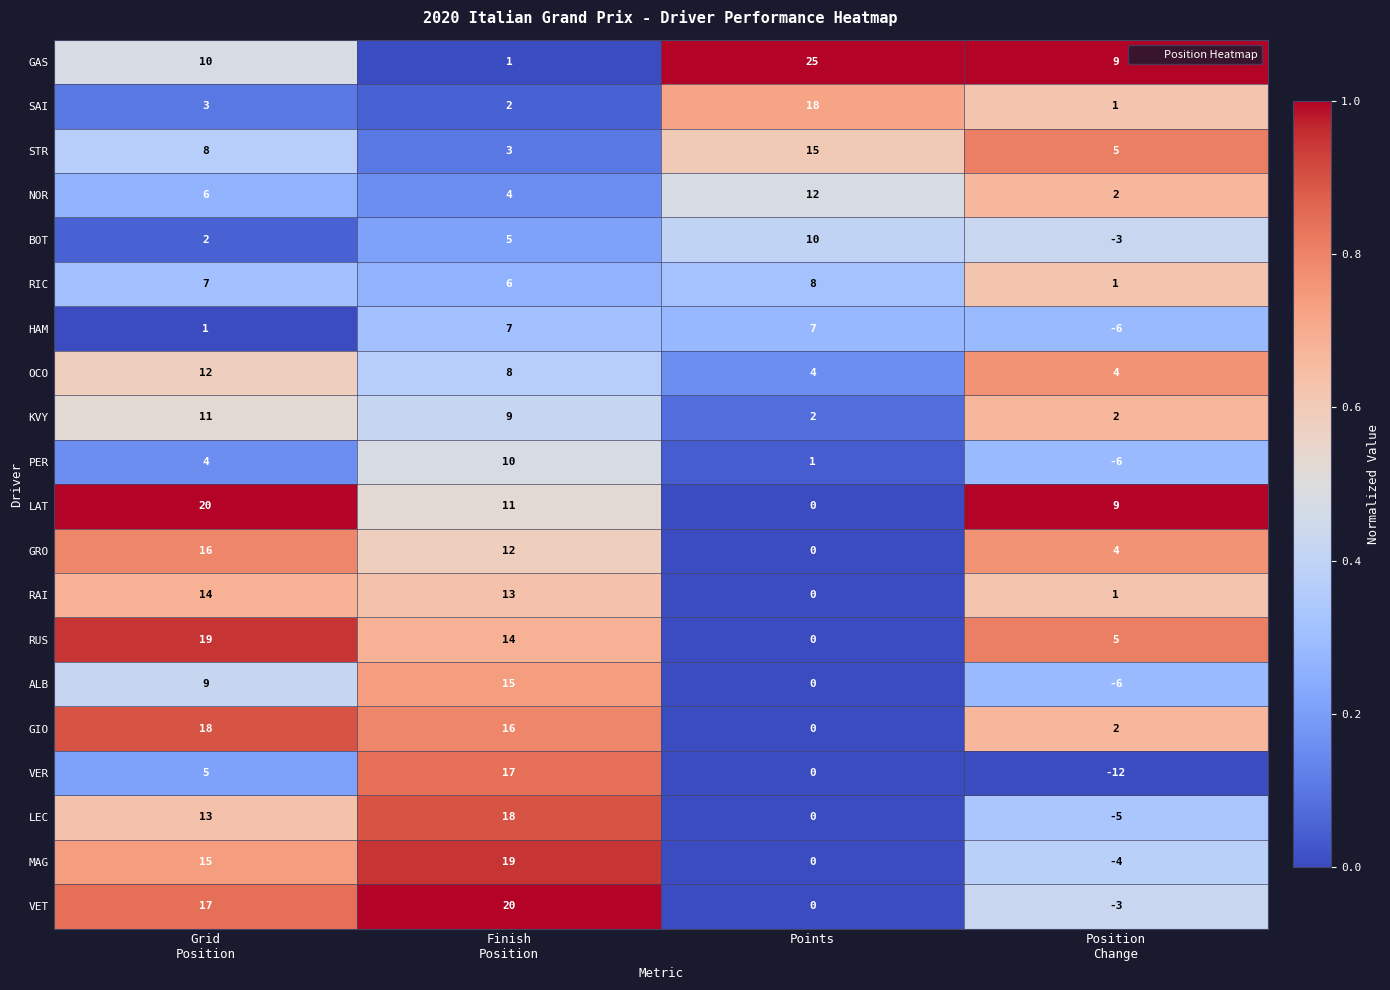

What is the difference between the maximum and minimum values in the GAS series?

24